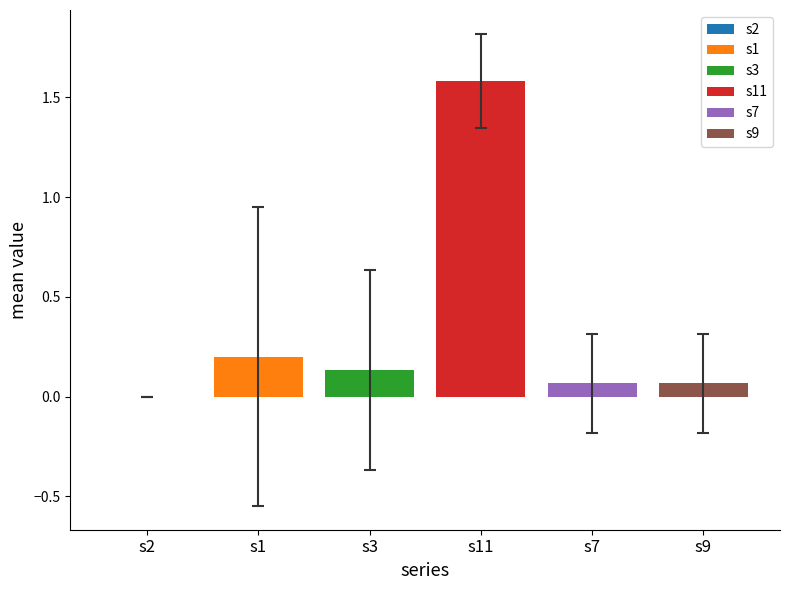

Does the chart contain any negative values?

No